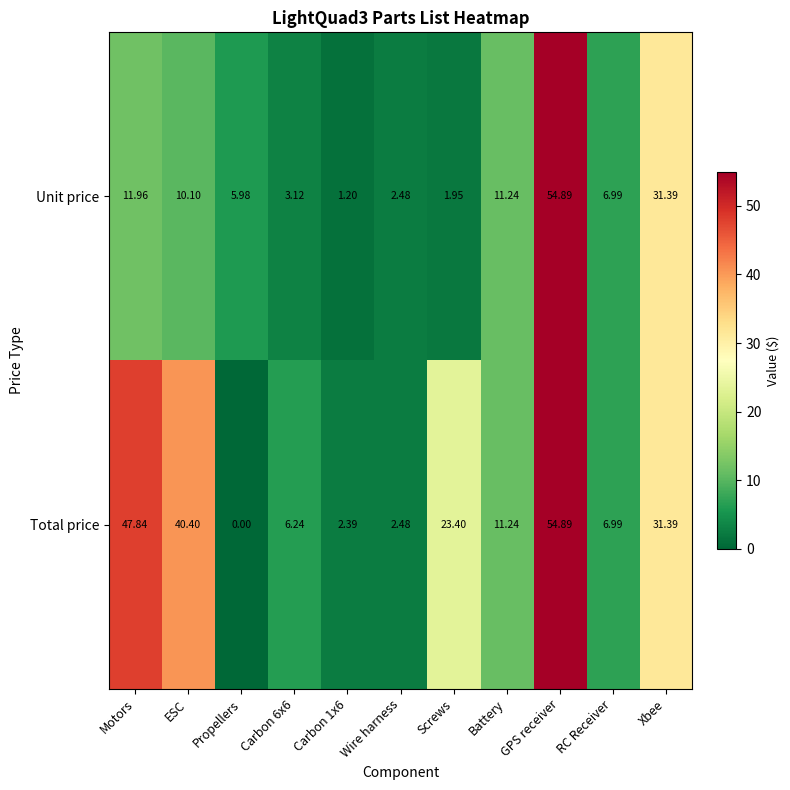

At which category is the sum across all series the highest?

GPS receiver